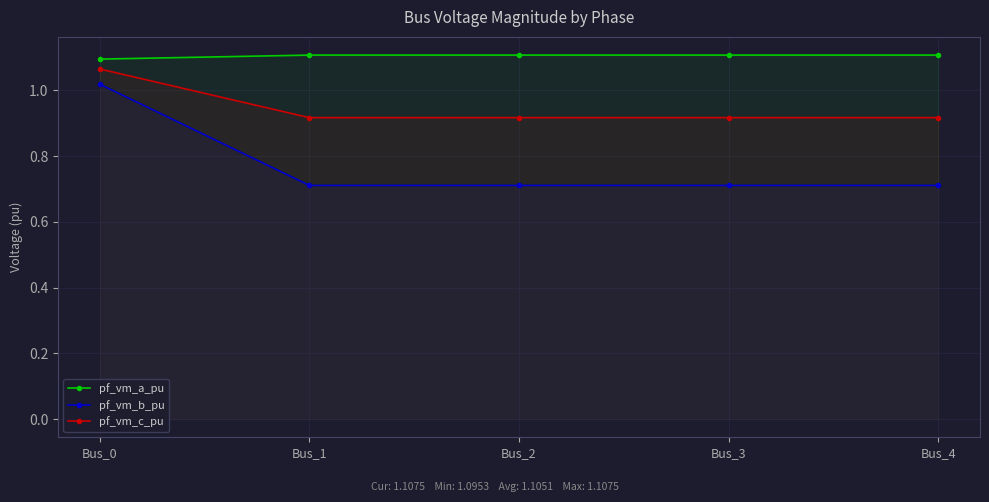

True or false: pf_vm_b_pu and pf_vm_a_pu intersect in this chart.

False